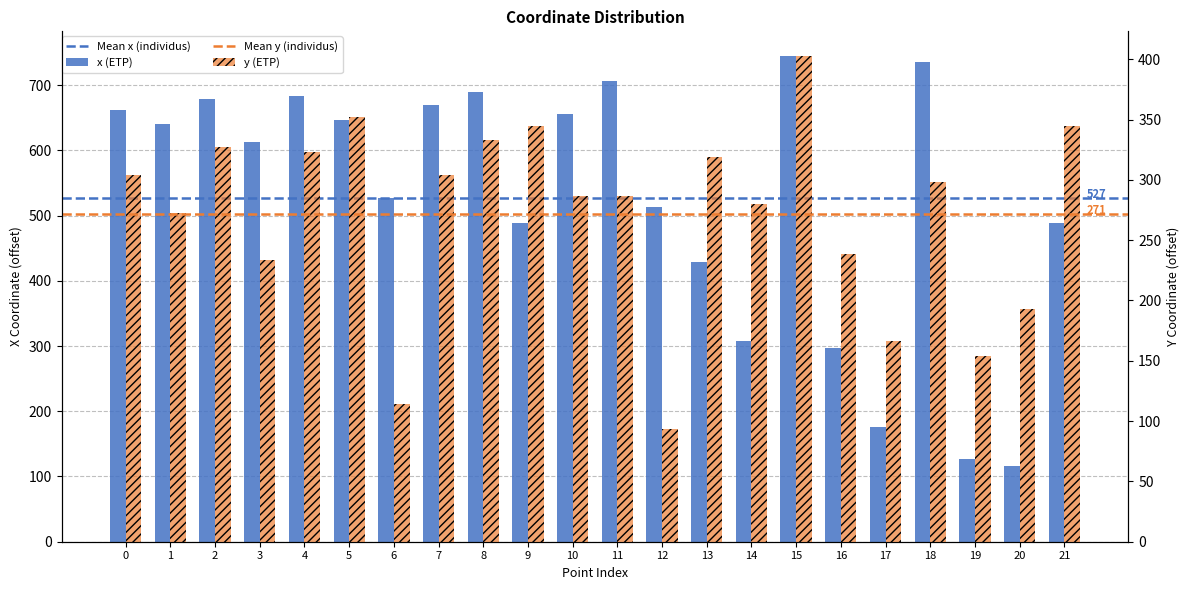

What is the value of the x bar at the 8th from the left?

669.0